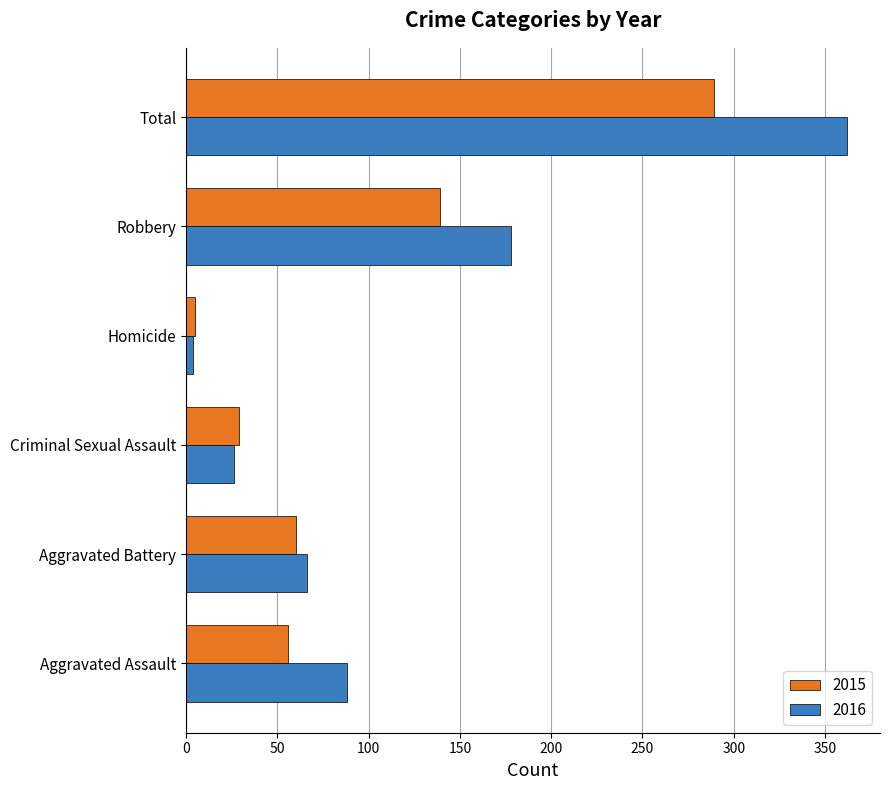

What is the difference between the 2015 values at Aggravated Battery and Aggravated Assault?

4